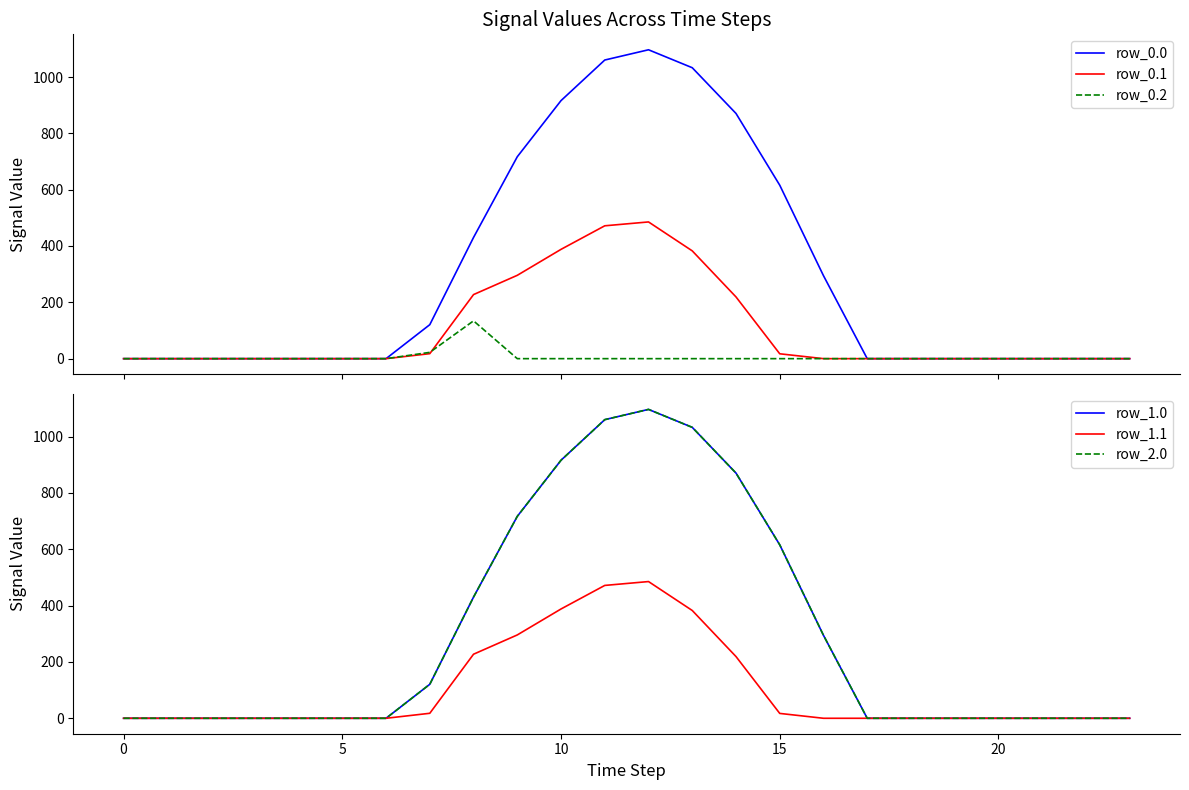

The row_1.0 series shows -402.5 at 20. True or false?

False